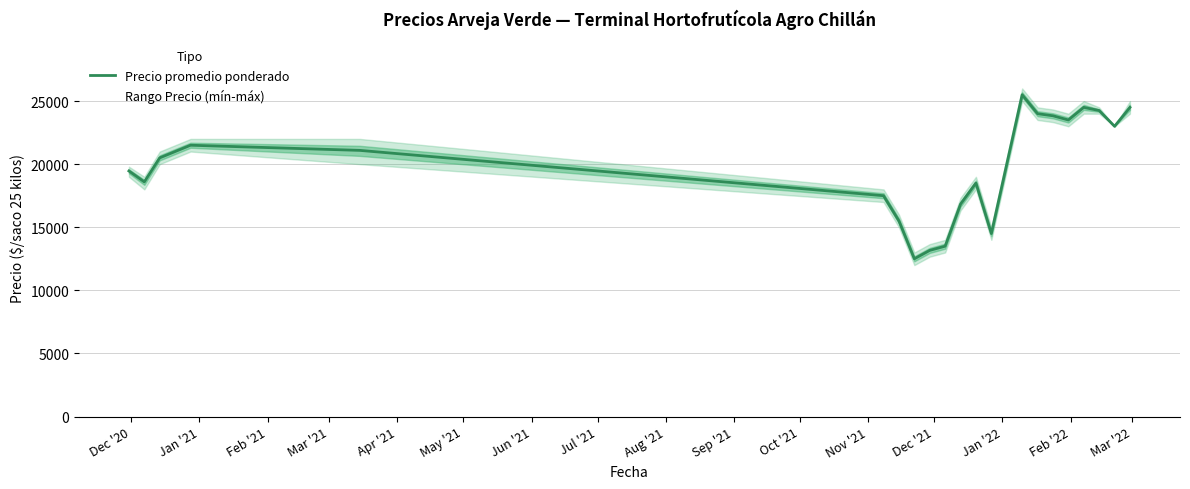

What is the maximum value for Precio promedio ponderado?

25500.0